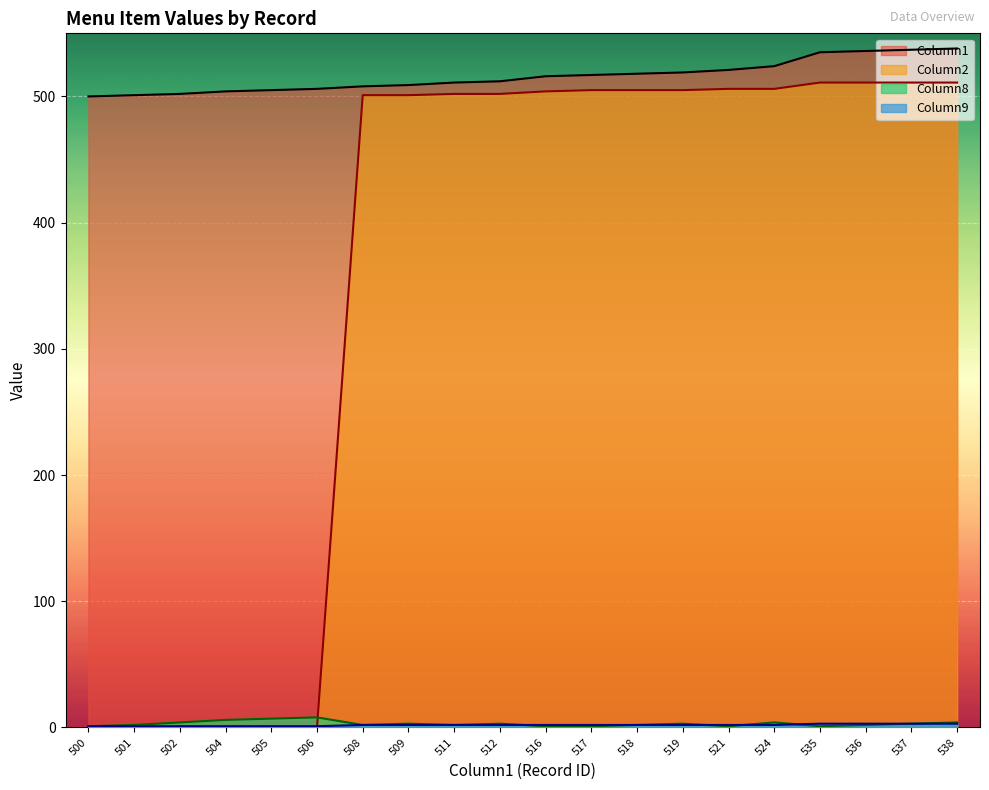

List the labels in order of Column9 value, smallest first.

500, 501, 502, 504, 505, 506, 508, 509, 511, 512, 516, 517, 518, 519, 521, 524, 535, 536, 537, 538